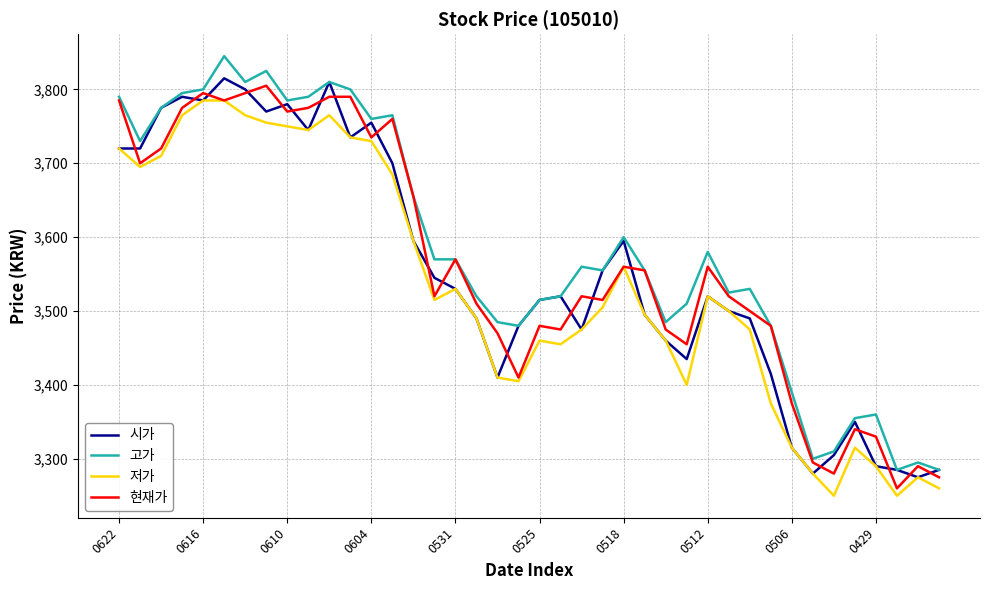

True or false: 고가 and 저가 intersect in this chart.

False